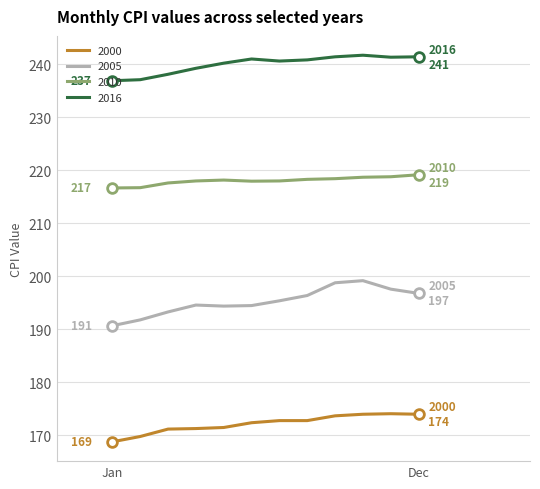

True or false: 2000 and 2016 cross at least once.

False